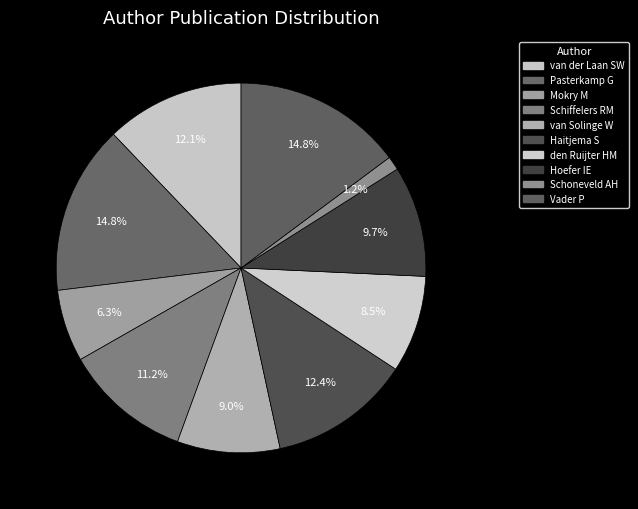

What is the smallest slice in the pie chart?

Schoneveld AH